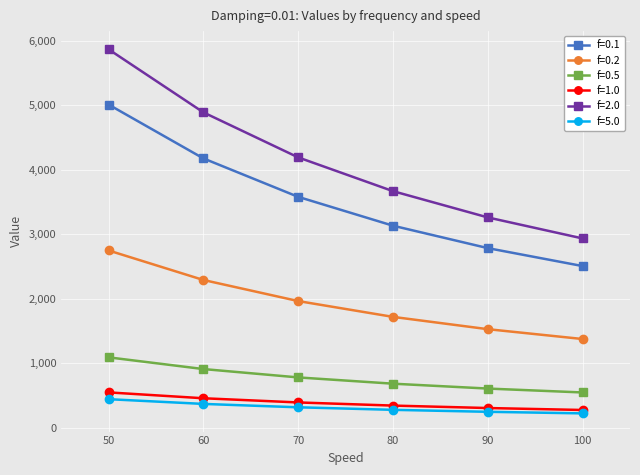

What is the spread (max minus min) of values at 60?

4525.4